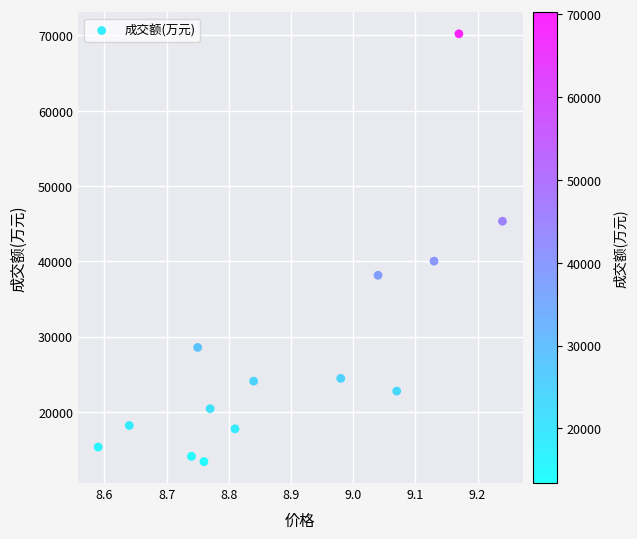

What is the range of Y values (max minus min)?

56807